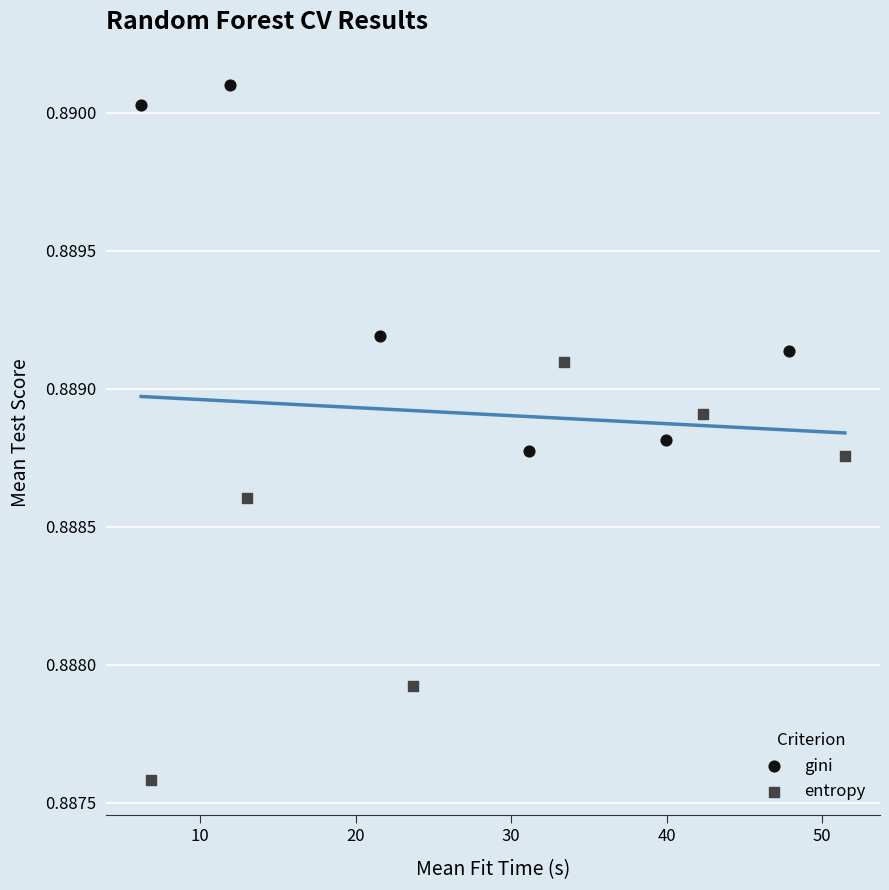

Which series contains the highest Y value?

gini